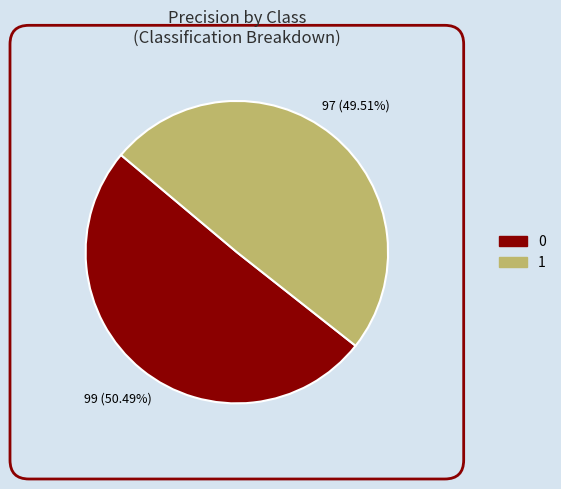

To the nearest percent, what is the combined percentage of 0 and 1?

100%